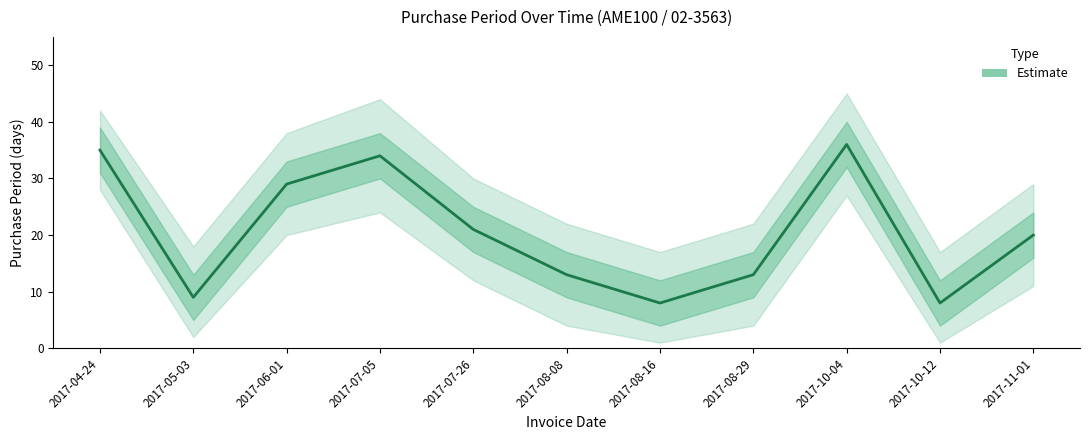

What is the change in value from 2017-06-01 to 2017-10-04?

+7